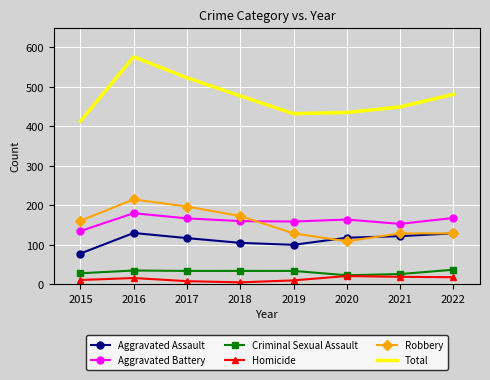

What is the average value of the Robbery series?

155